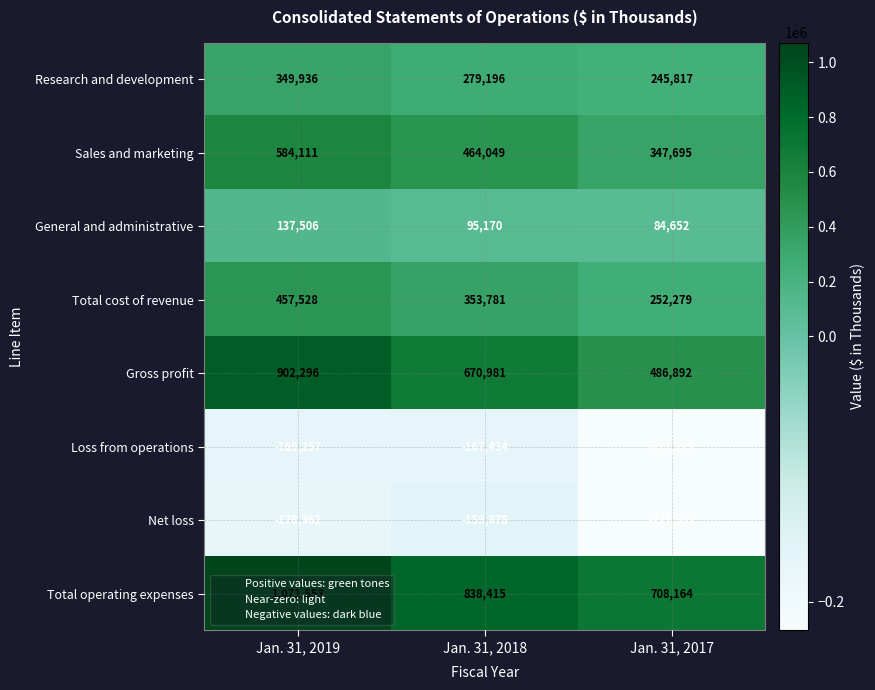

What is the difference between the Research and development values at Jan. 31, 2017 and Jan. 31, 2018?

33379